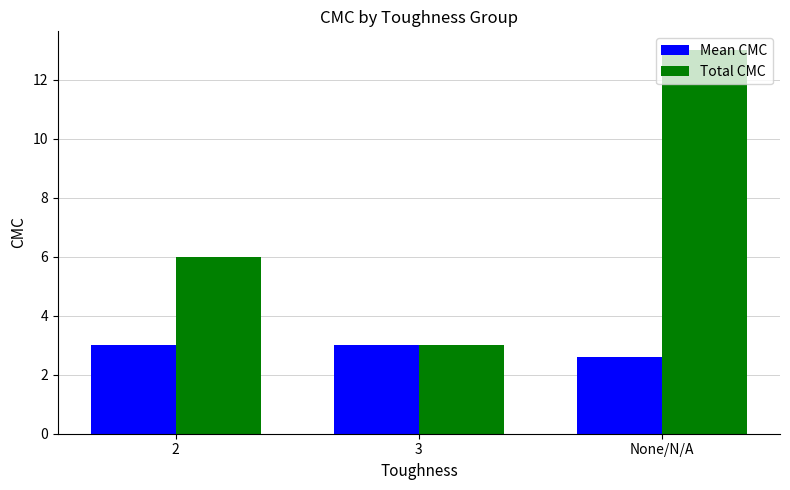

Reading left to right, transcribe all the data shown in this chart.

Mean CMC: 3.0	3.0	2.6
Total CMC: 6.0	3.0	13.0